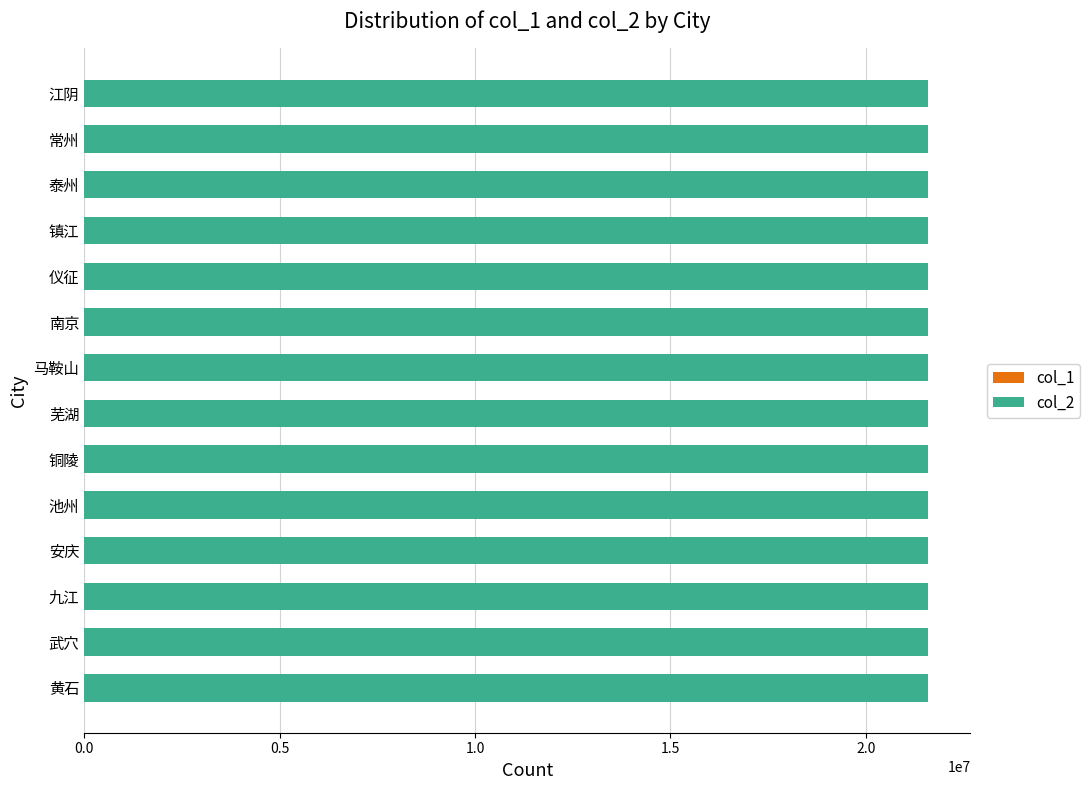

What are all the series names shown in the legend?

col_1, col_2